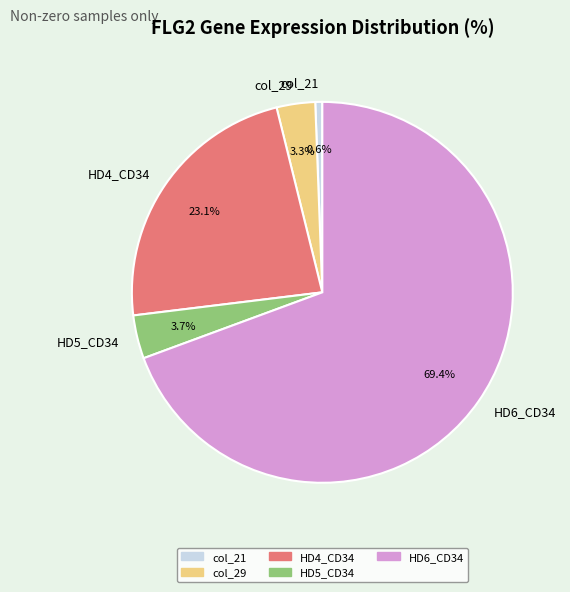

Which slice is the largest?

HD6_CD34